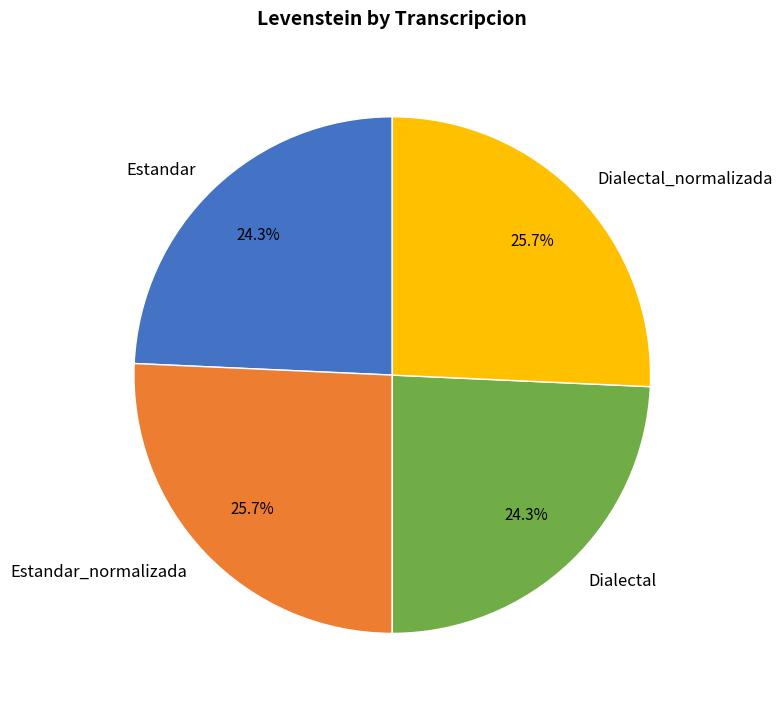

What percentage do Dialectal_normalizada and Estandar together represent?

50.0%